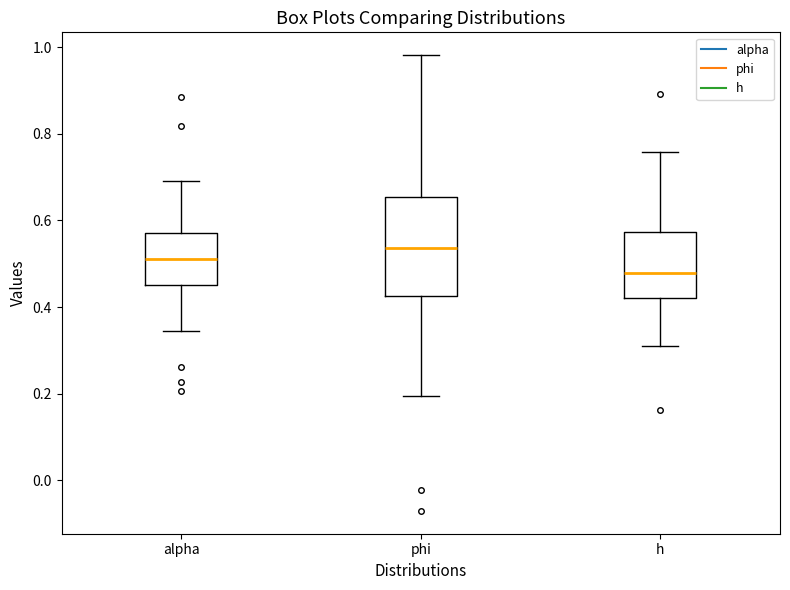

Comparing the boxes themselves (not the whiskers), which one is the tallest?

phi